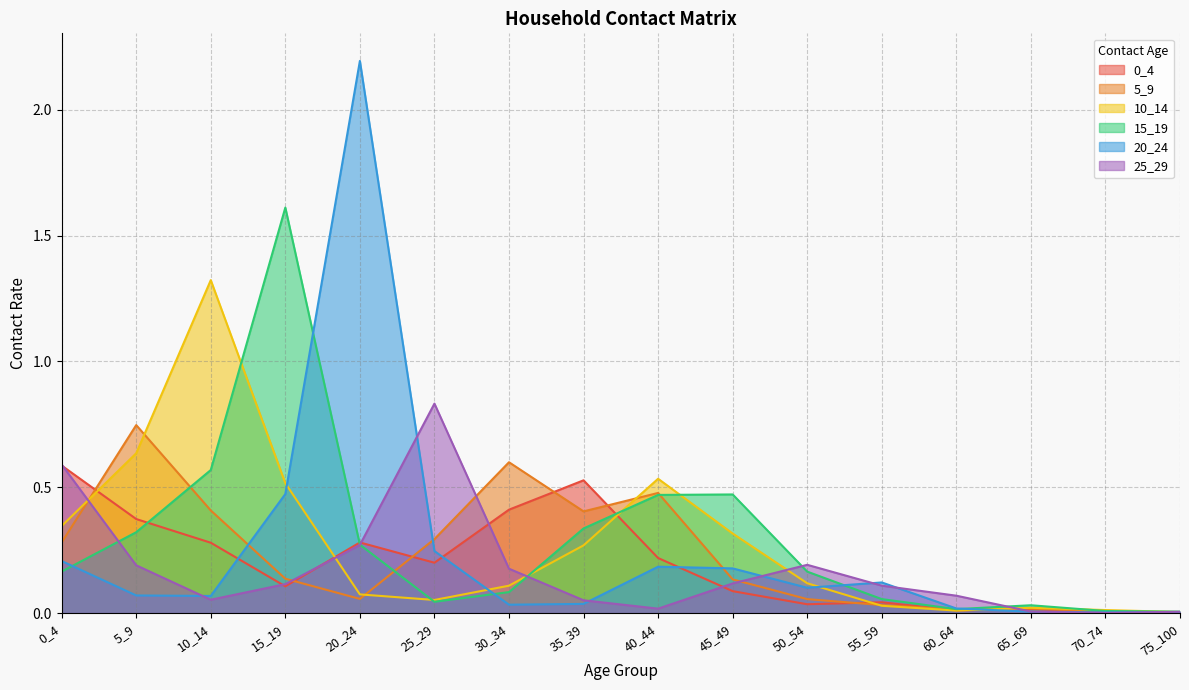

Where is the first local maximum for 10_14?

10_14